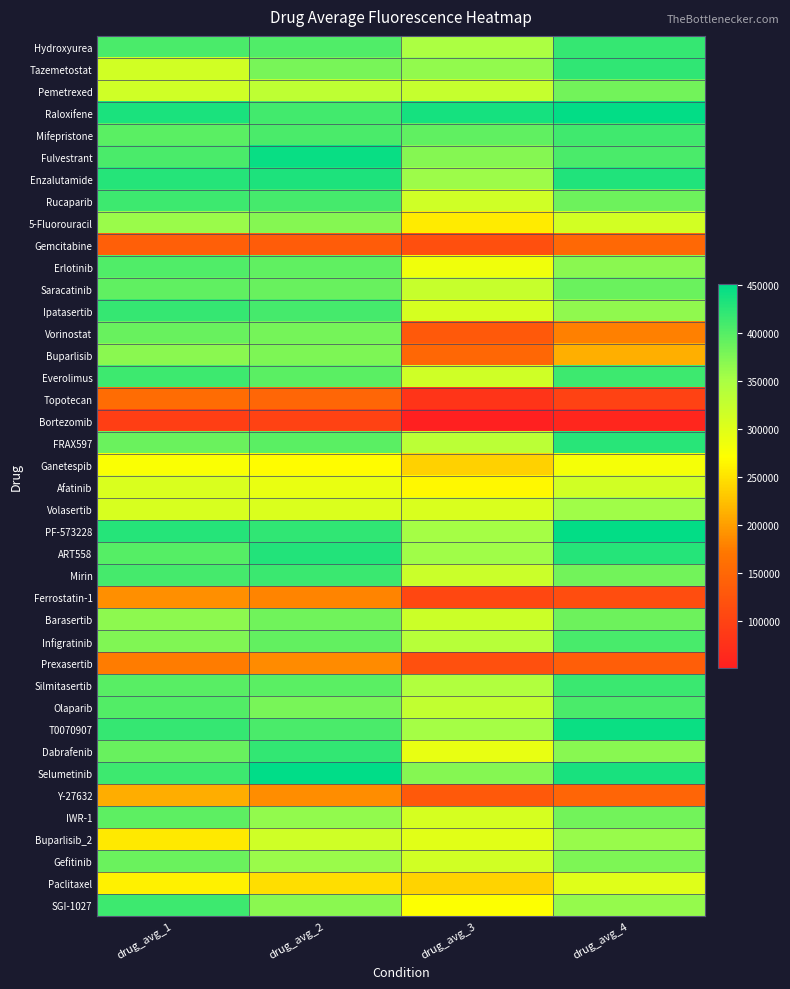

How many data points does each series have?

4